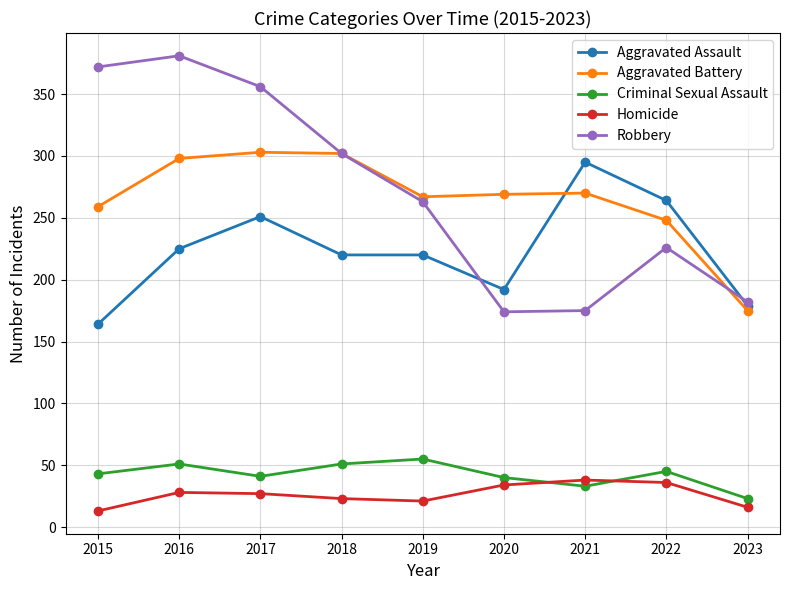

Rank the series by their maximum value, from lowest to highest.

Homicide, Criminal Sexual Assault, Aggravated Assault, Aggravated Battery, Robbery